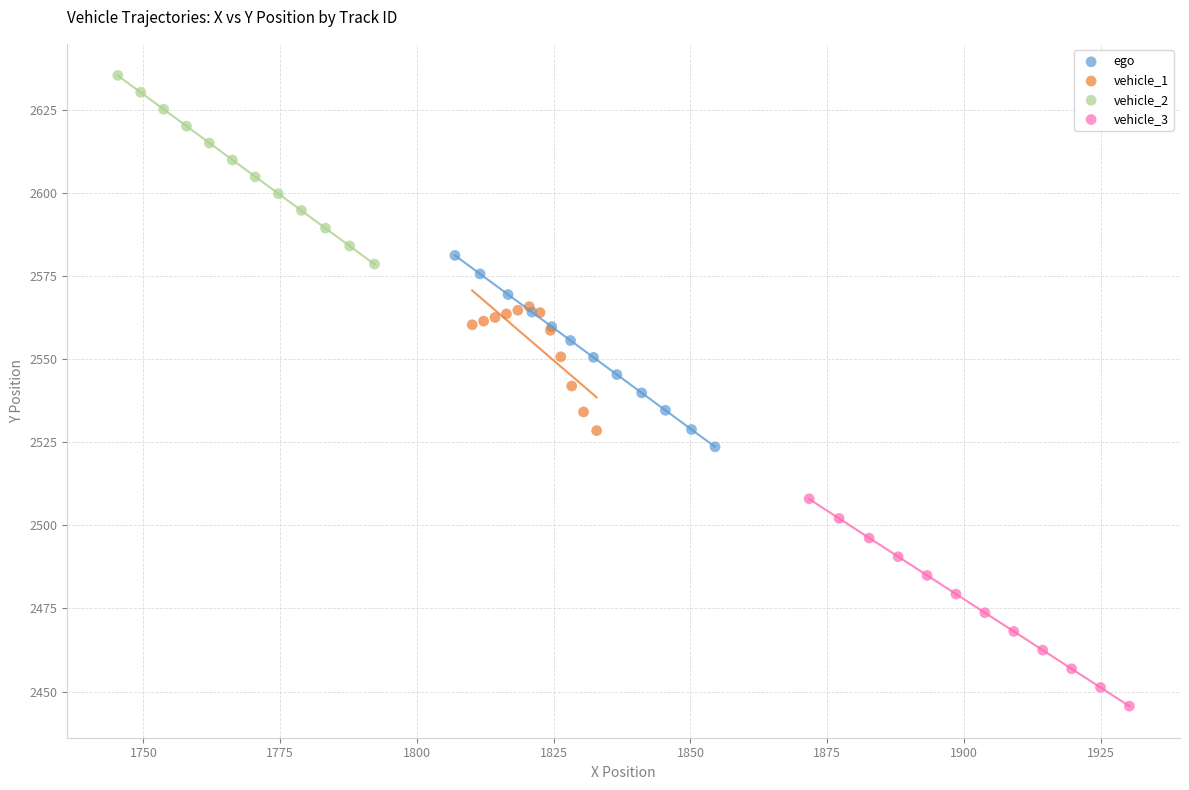

Which series reaches the maximum Y coordinate?

vehicle_2